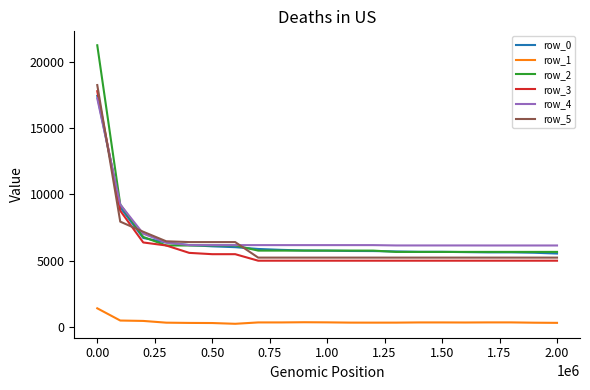

Which series has the widest spread of values?

row_2